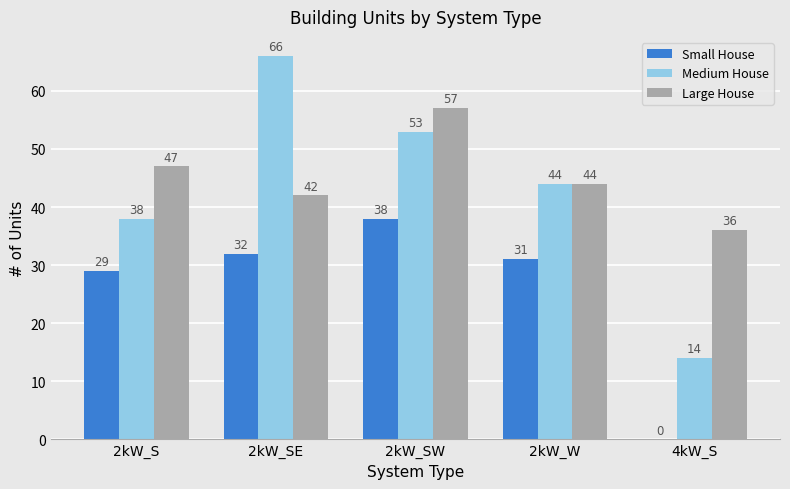

Which series has the largest range (max minus min)?

Medium House